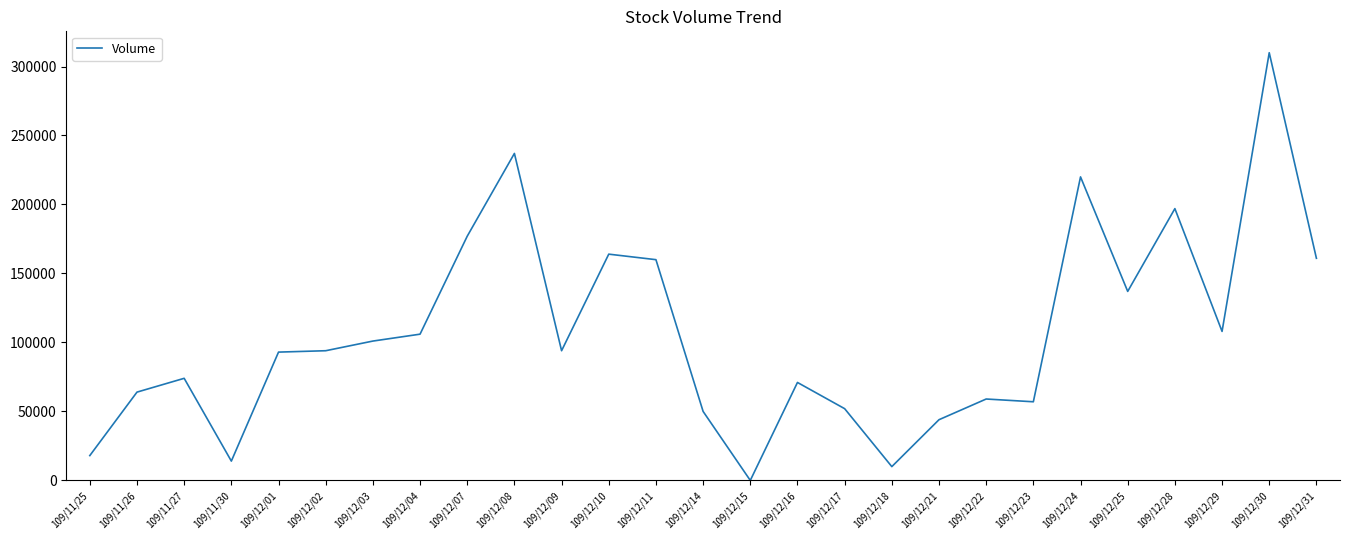

The chart shows a value of 15648 at 109/11/27. True or false?

False